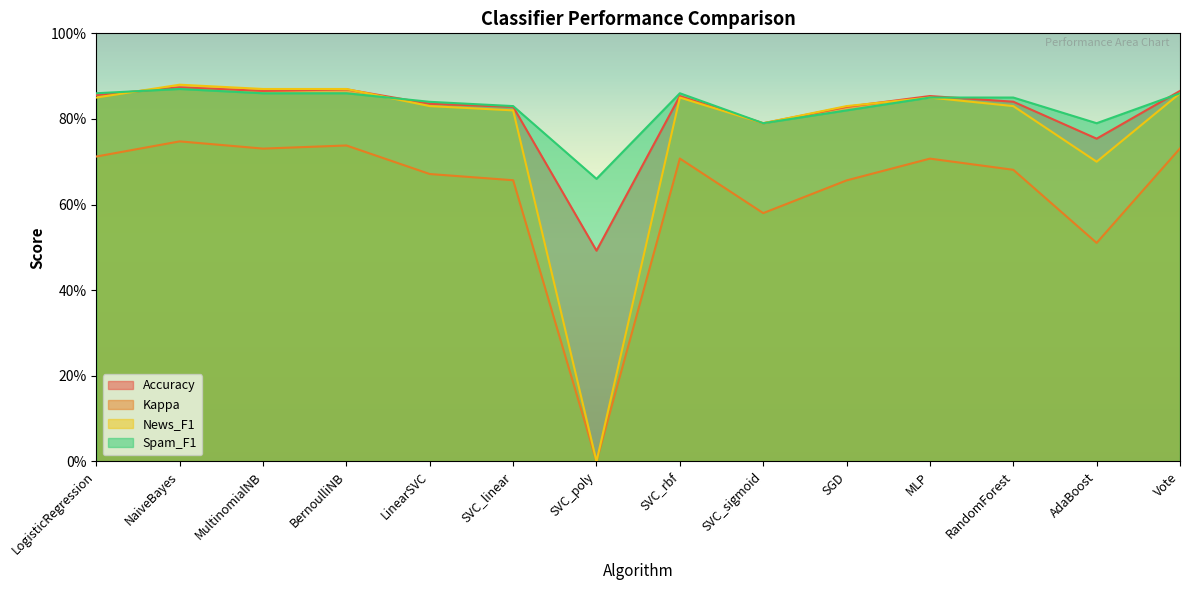

True or false: Kappa has more than 1 points higher than both neighbors.

True